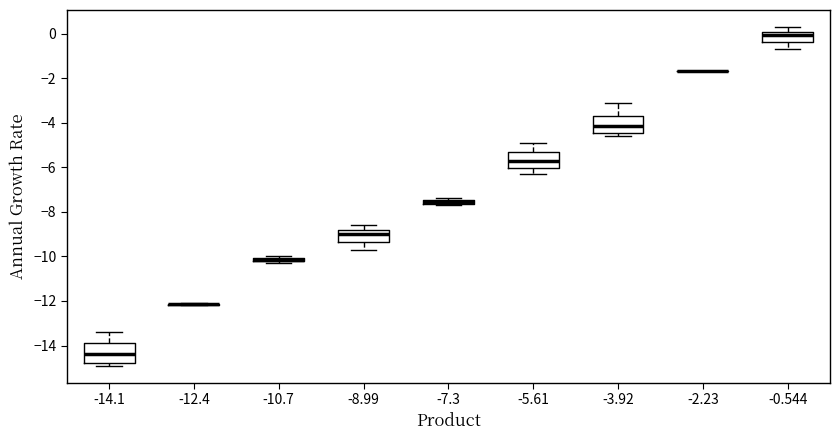

Where is the upper edge of the box at x = -8.99 on the y-axis? The values are not printed on the chart, so give them approximately, as read against the axis.

-8.8